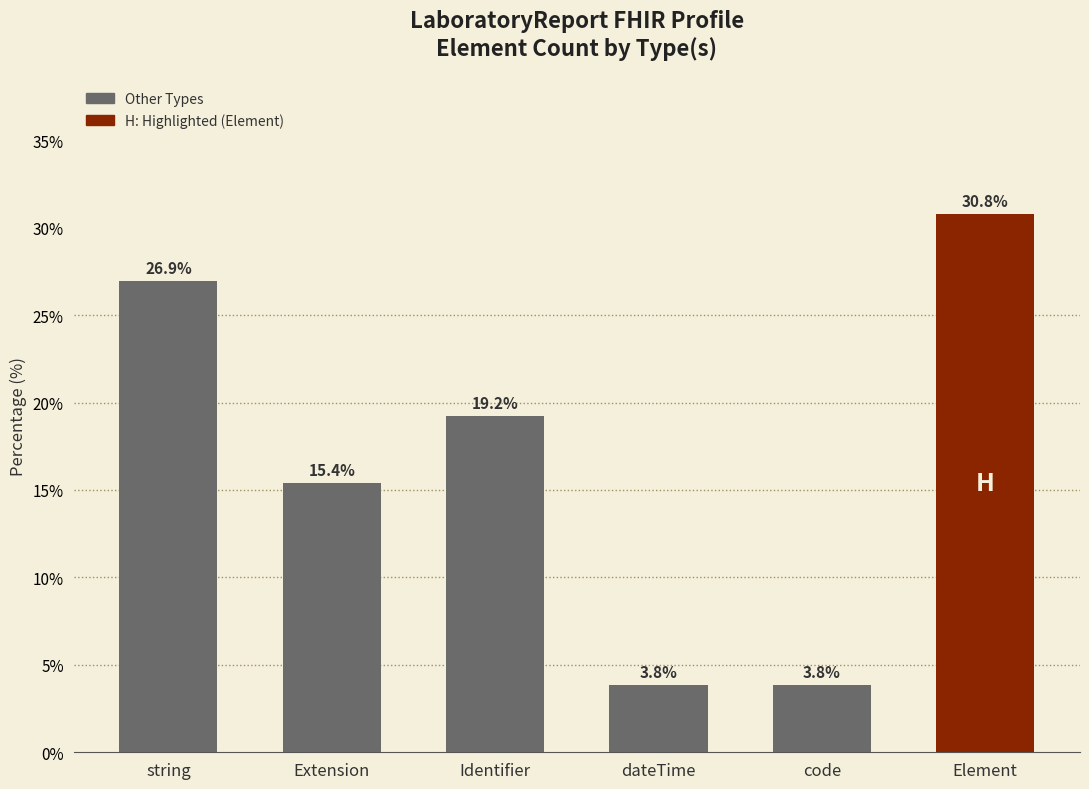

What is the value of the 2nd bar from the left?

15.4